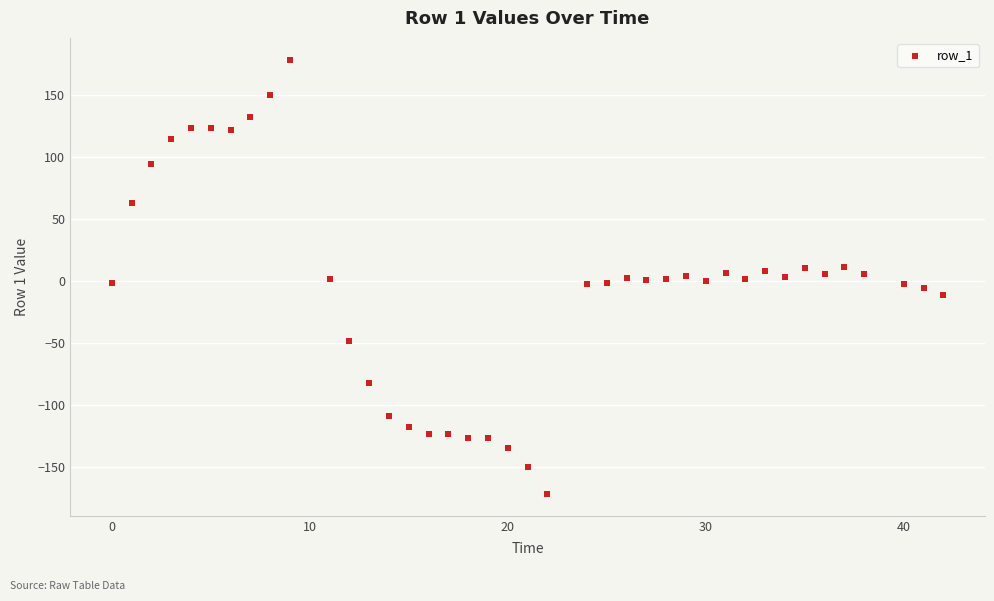

What is the range of X values (max minus min)?

42.0